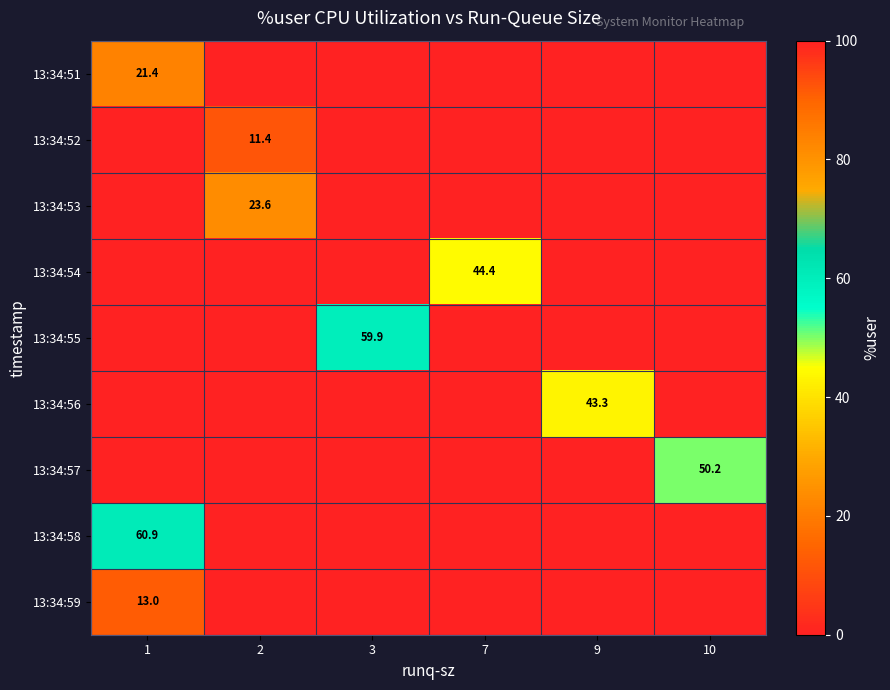

Between 1 and 3, which series saw the biggest shift?

13:34:58